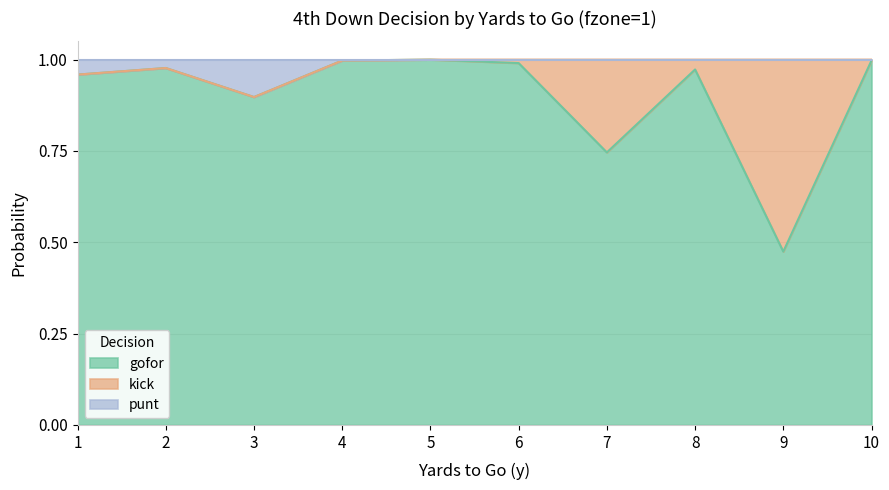

Where is the first local minimum for gofor?

3